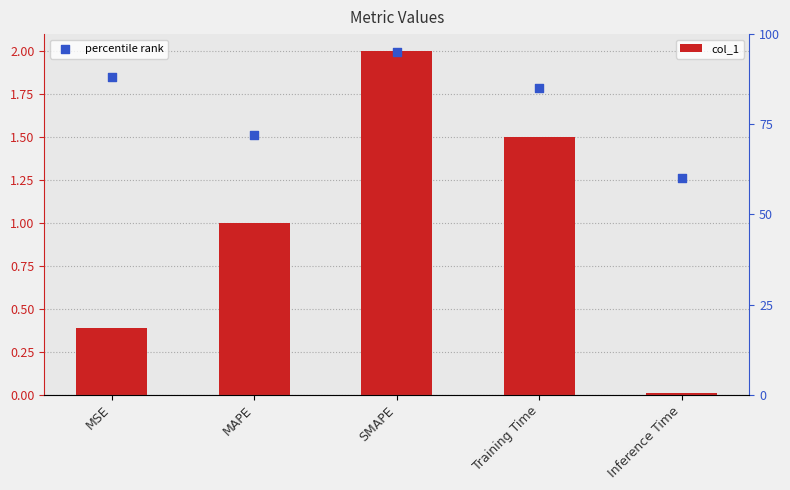

Which series has the widest spread of Y values?

percentile rank